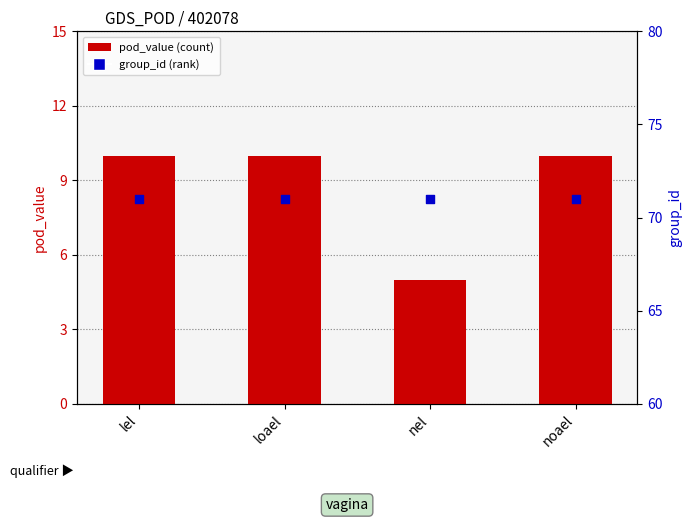

Which series has the widest spread of Y values?

pod_value